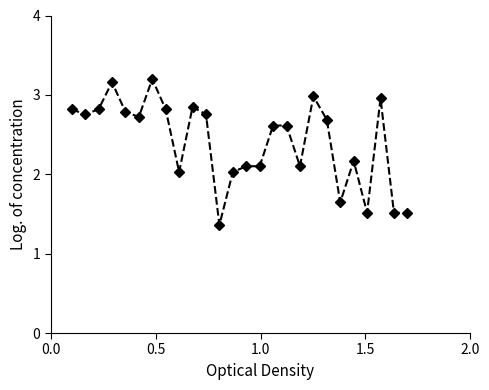

What is the value of the 7th point from the left?

3.2